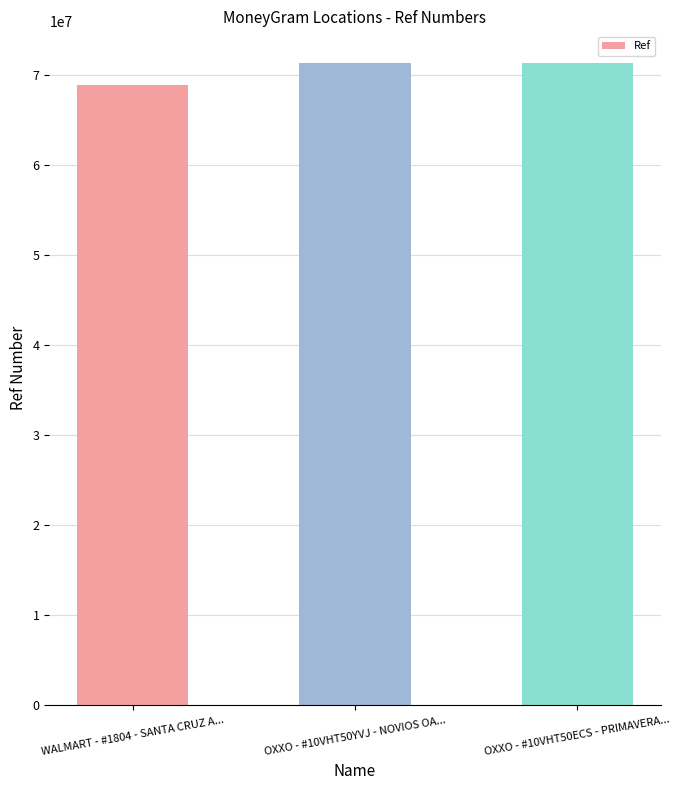

Where is the data nearest to the value 70121911?

OXXO - #10VHT50ECS - PRIMAVERA...